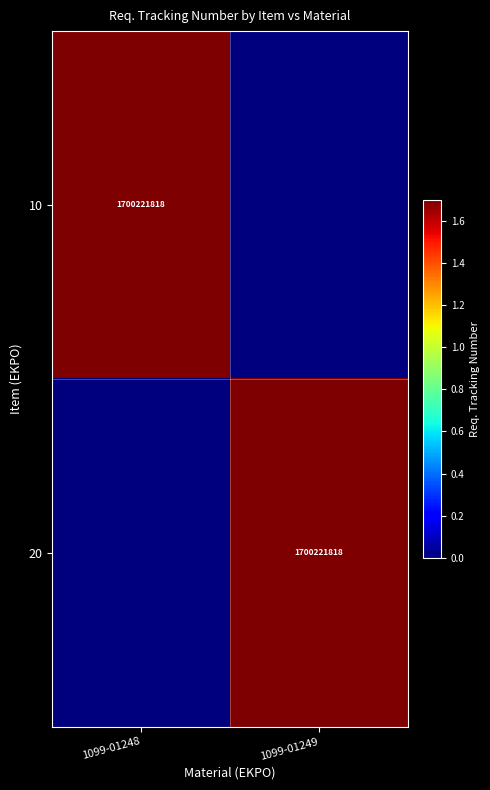

The 20 series shows 1700221818 at 1099-01249. True or false?

True